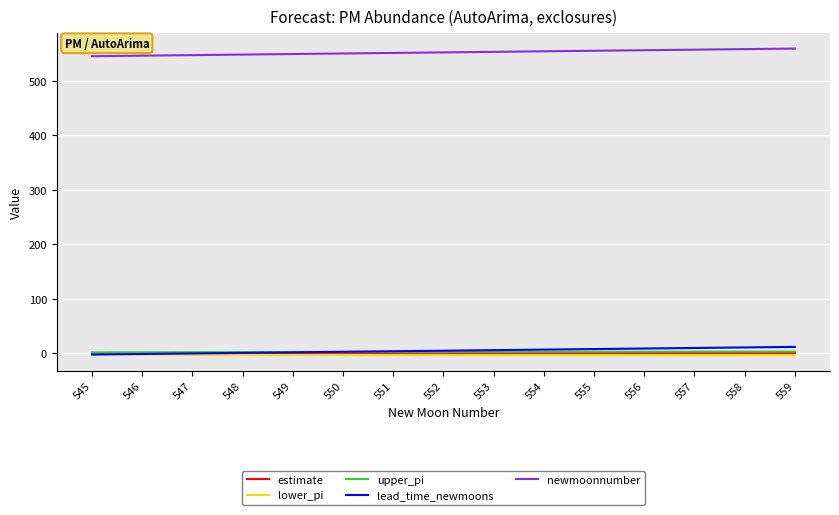

Is the value of lead_time_newmoons at 557 greater than the value of upper_pi at 555?

Yes